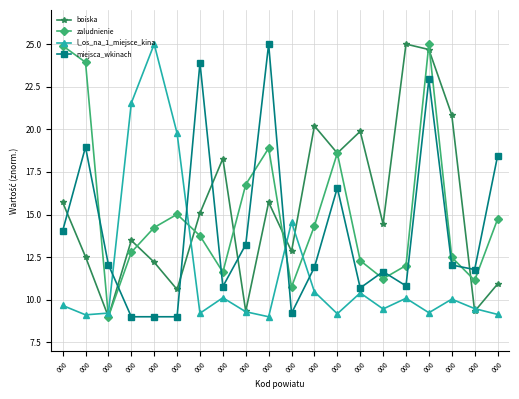

What are all the series names shown in the legend?

boiska, zaludnienie, l_os_na_1_miejsce_kina, miejsca_wkinach